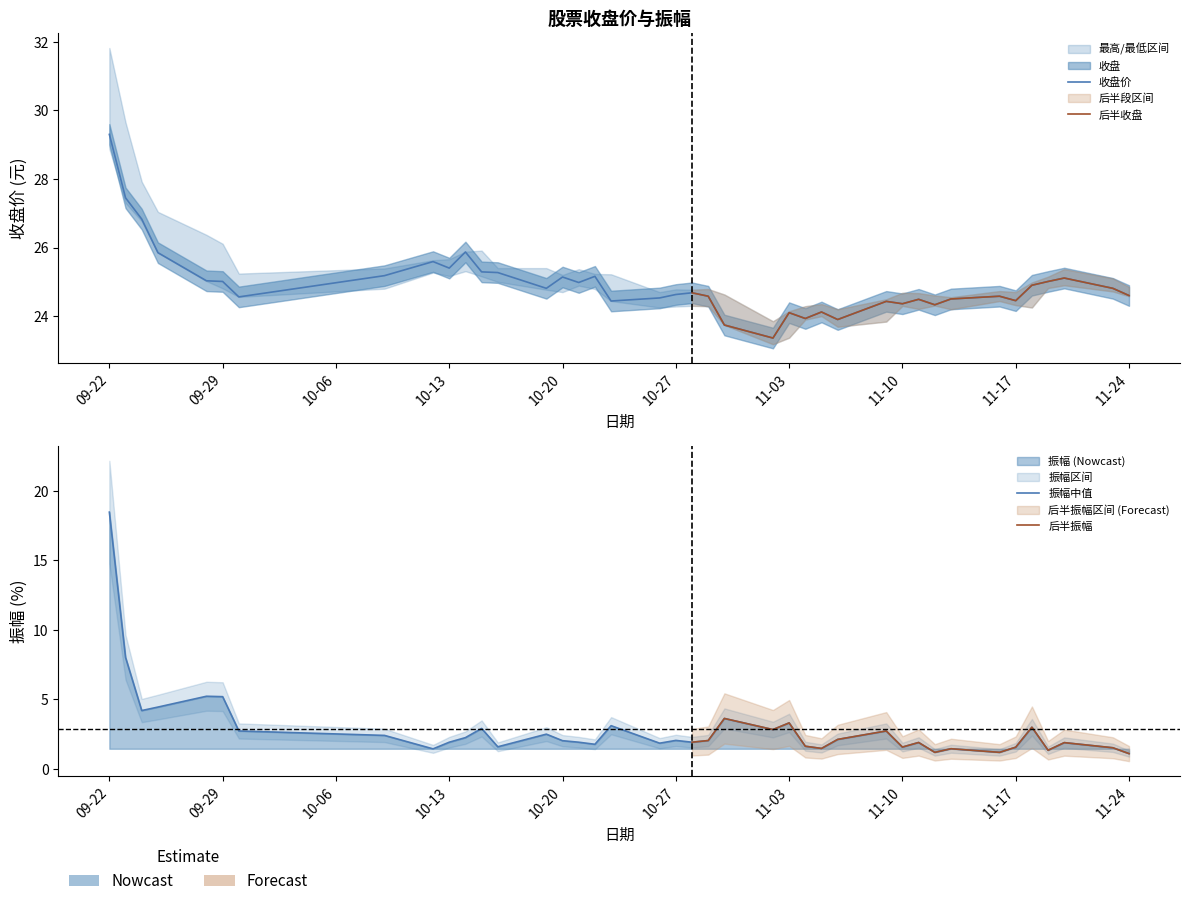

At 2020-10-30, list the series in order from largest to smallest.

收盘, 振幅